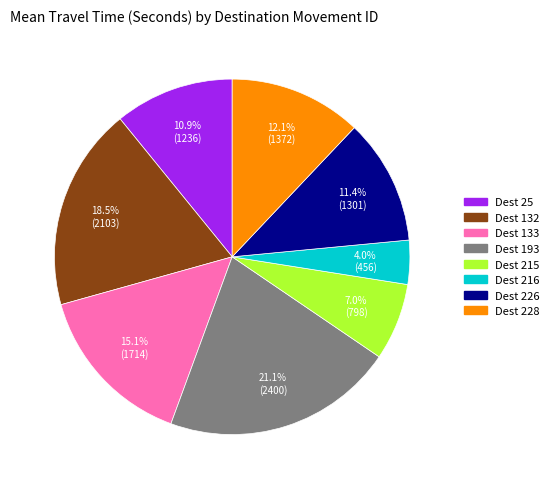

To the nearest percent, what is the average slice percentage?

12%